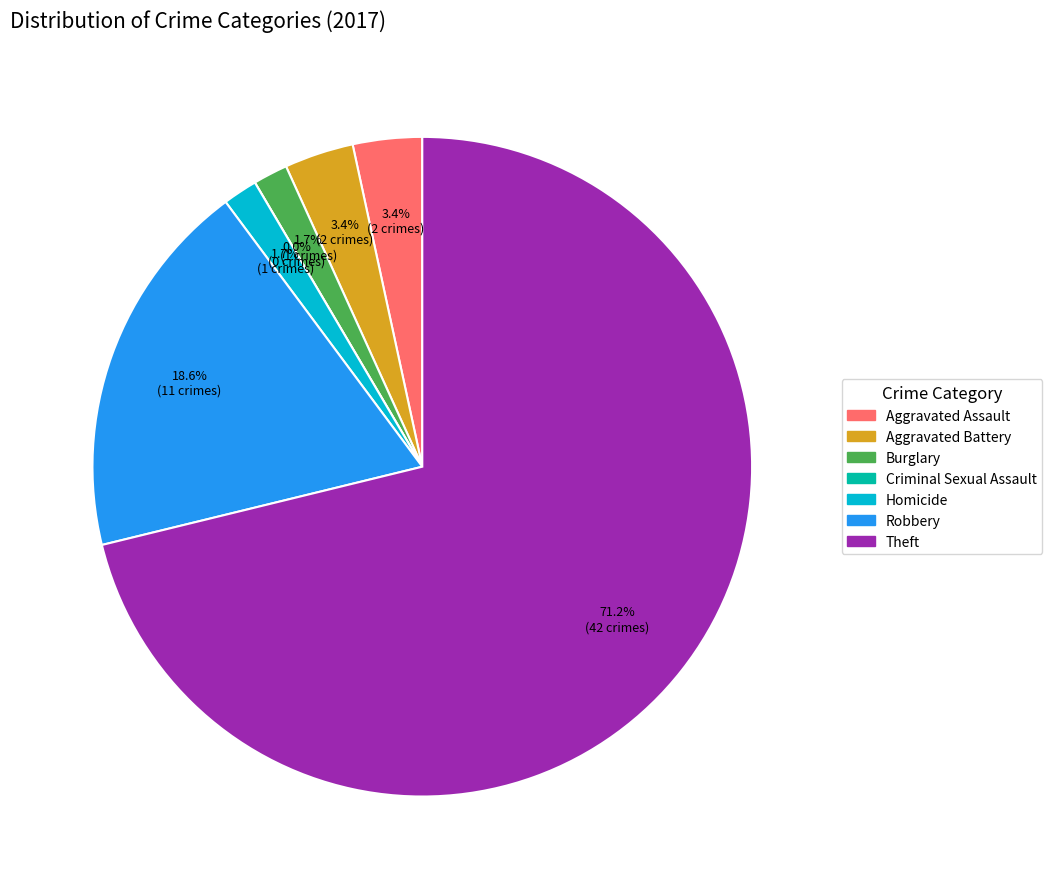

Combined, what portion of the pie is Robbery and Criminal Sexual Assault?

18.6%